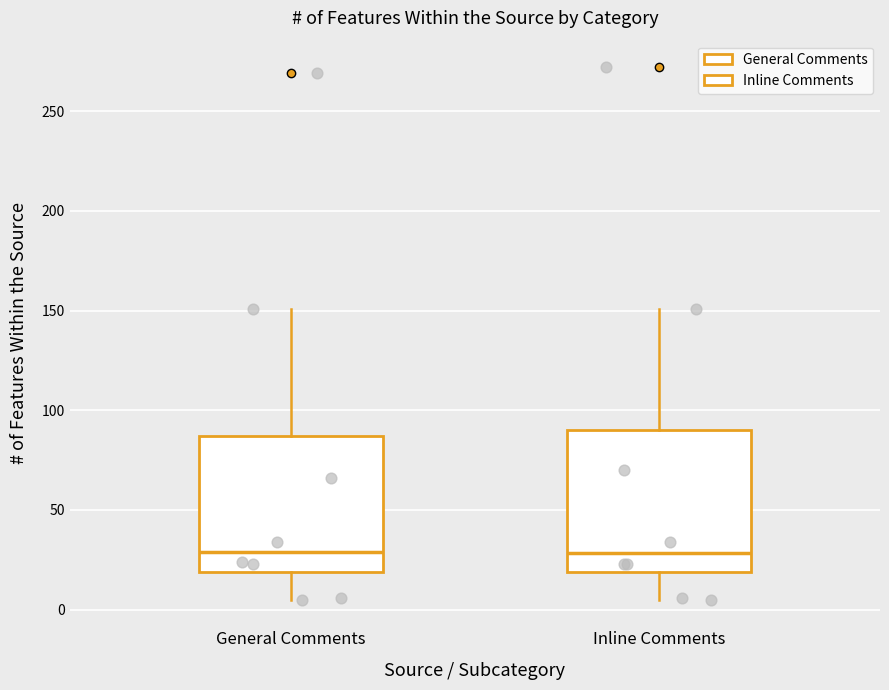

Where does the lower whisker of the box for Inline Comments end on the y-axis? The values are not printed on the chart, so give them approximately, as read against the axis.

5